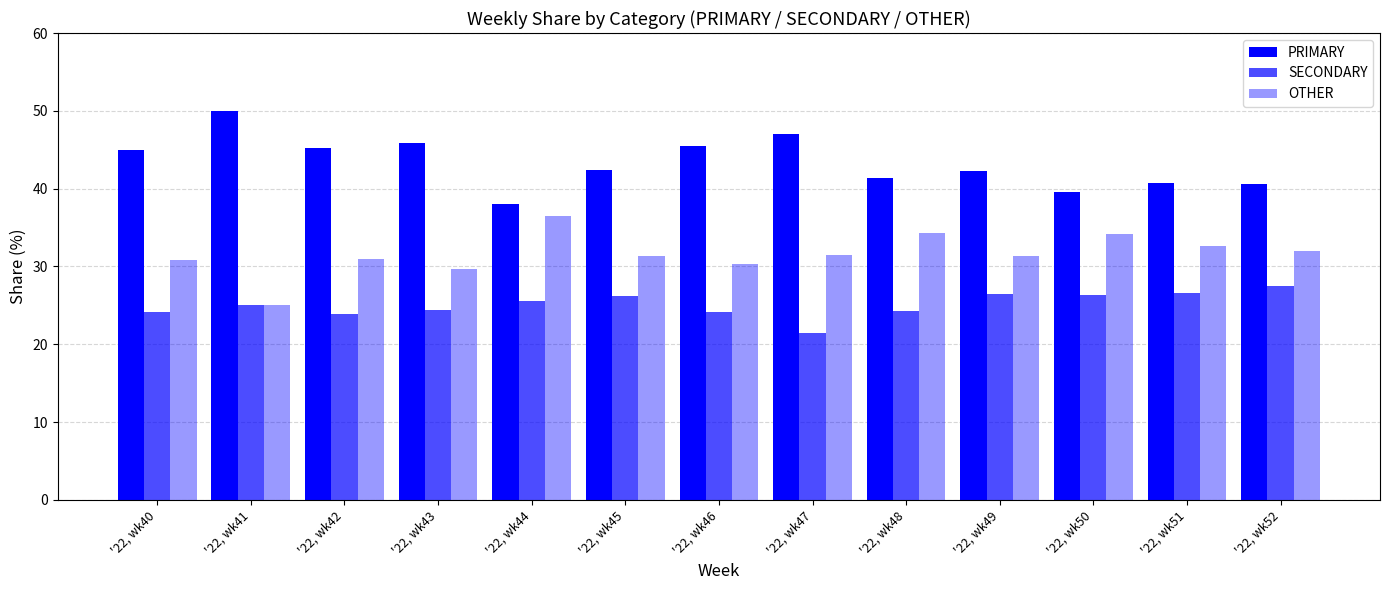

How many groups of bars are there?

13